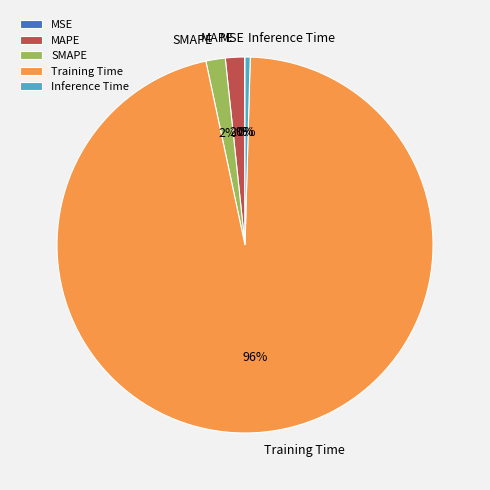

Which has a higher value, MAPE or Training Time?

Training Time